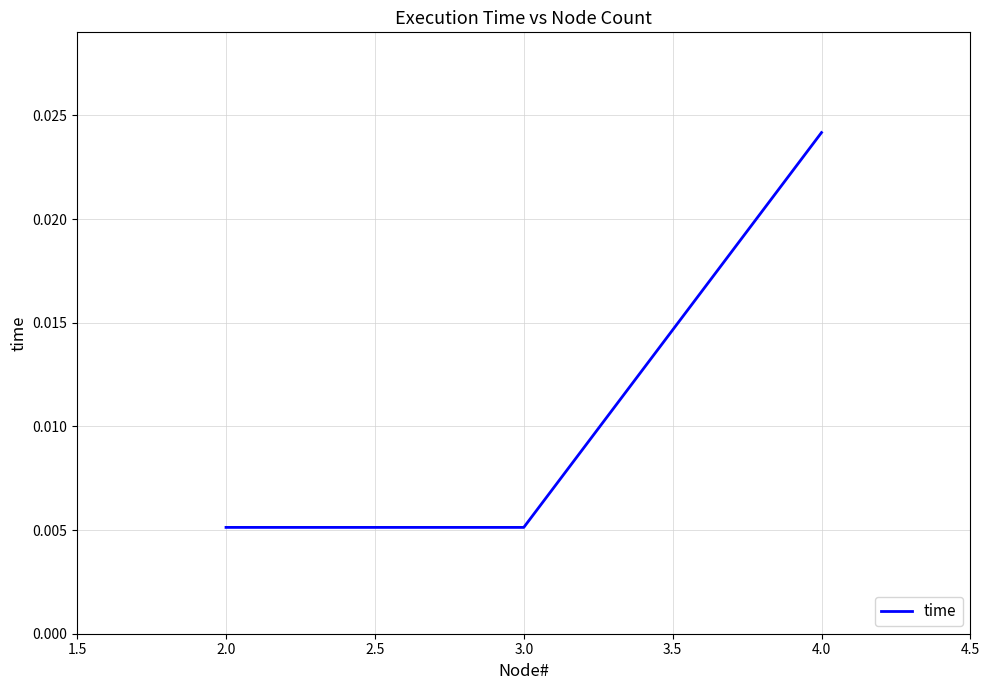

Count the values in the range 0 to 1.

3